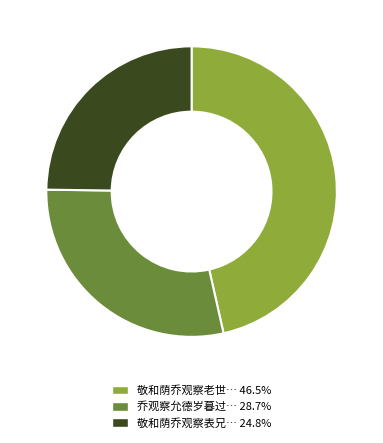

Is the sum of 敬和荫乔观察老世… 46.5% and 敬和荫乔观察表兄… 24.8% greater than half?

Yes